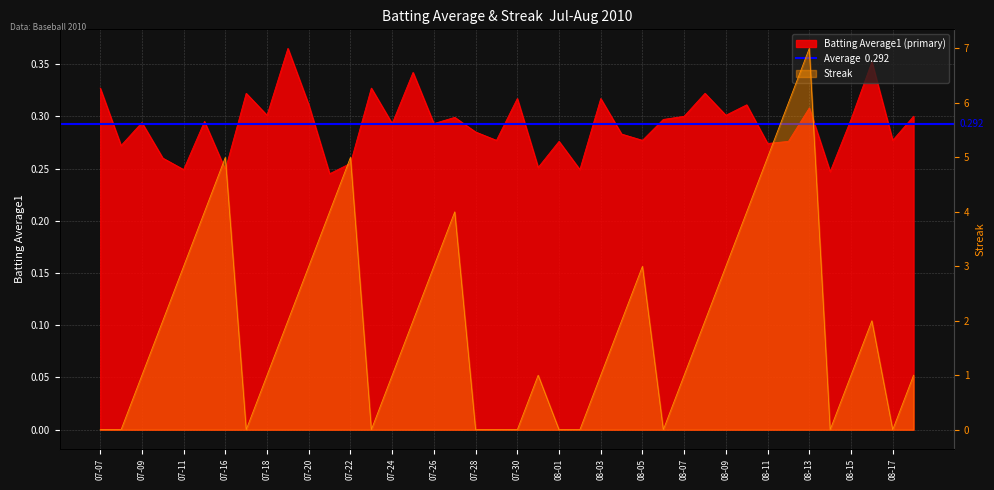

Which series has the widest spread of values?

Streak